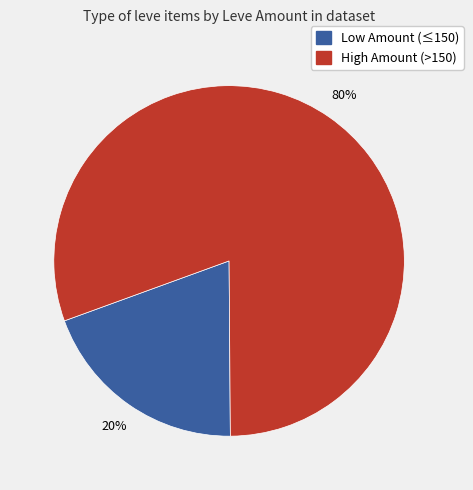

How many segments does this pie chart have?

2